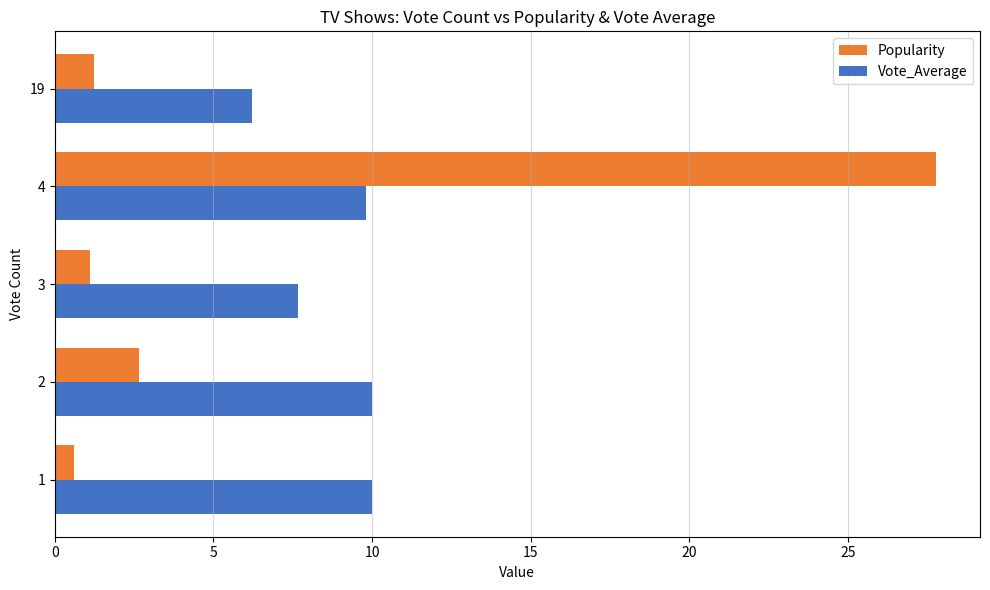

What value does the Popularity series have at 4?

27.8